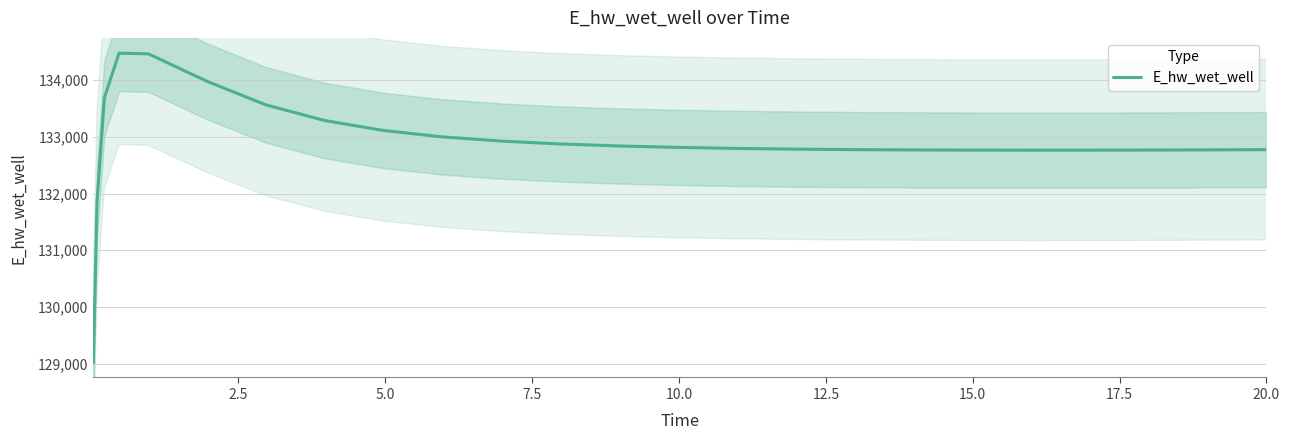

What is the sum of all values?

3322435.8